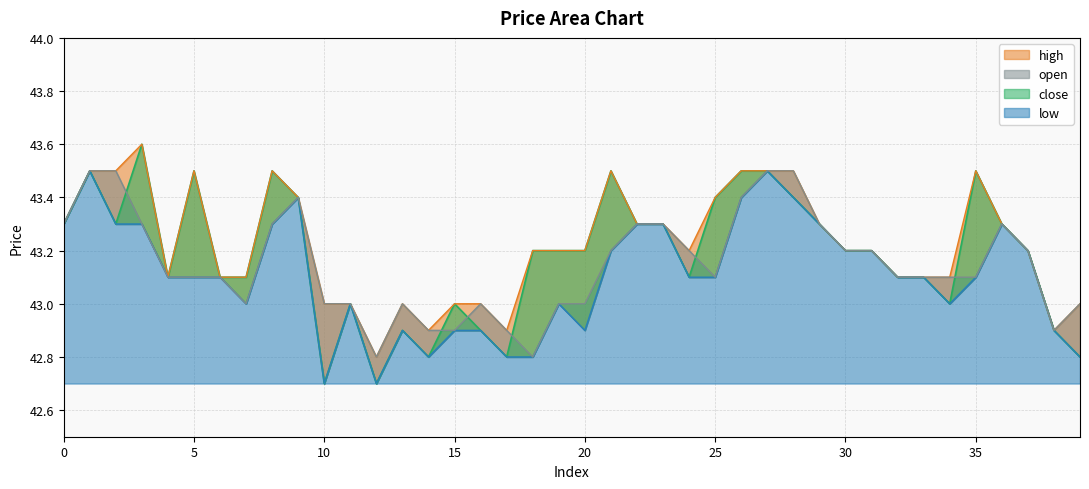

Which label corresponds to the largest value in the chart?

3